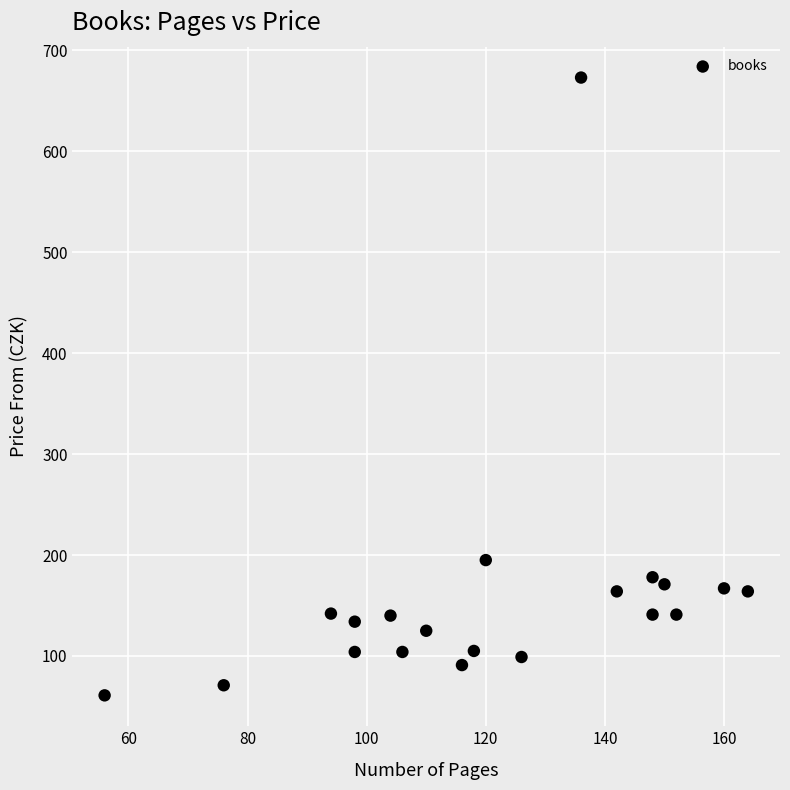

What is the range of X values (max minus min)?

108